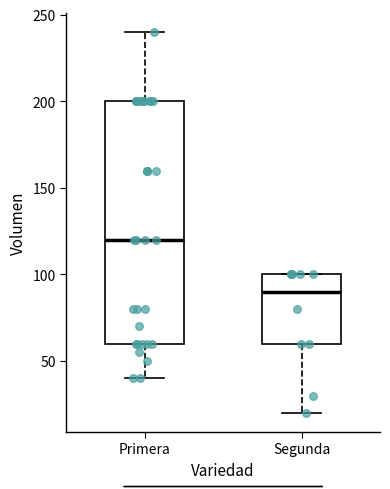

Which box is the tallest, from its lower edge to its upper edge?

Primera